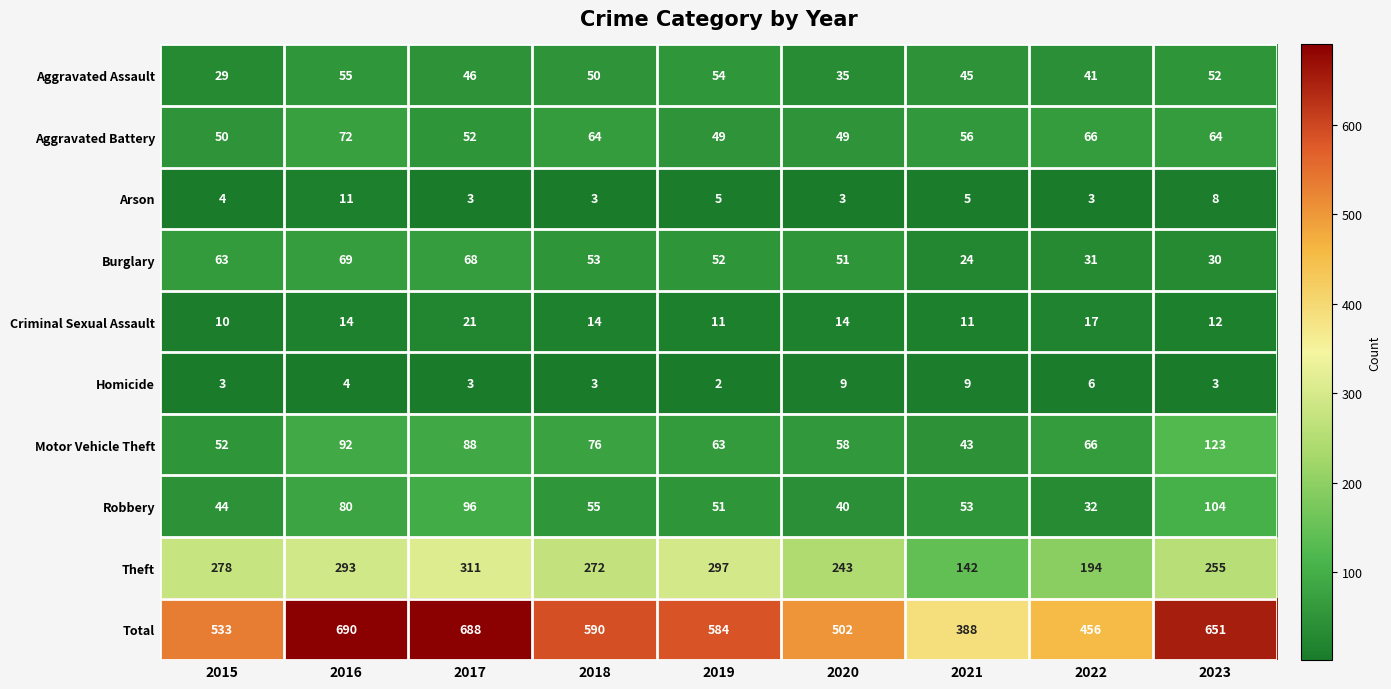

Which series changed the most between 2015 and 2021?

Total